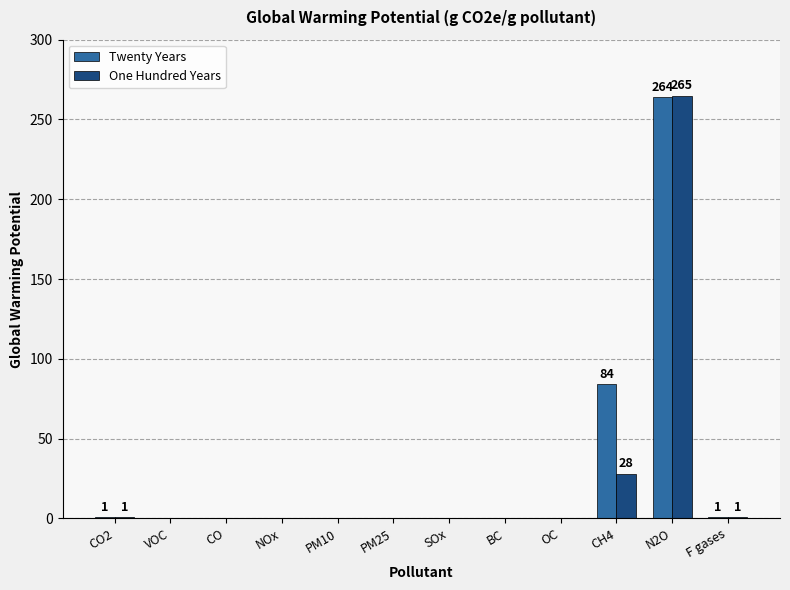

At which category is the sum across all series the highest?

N2O